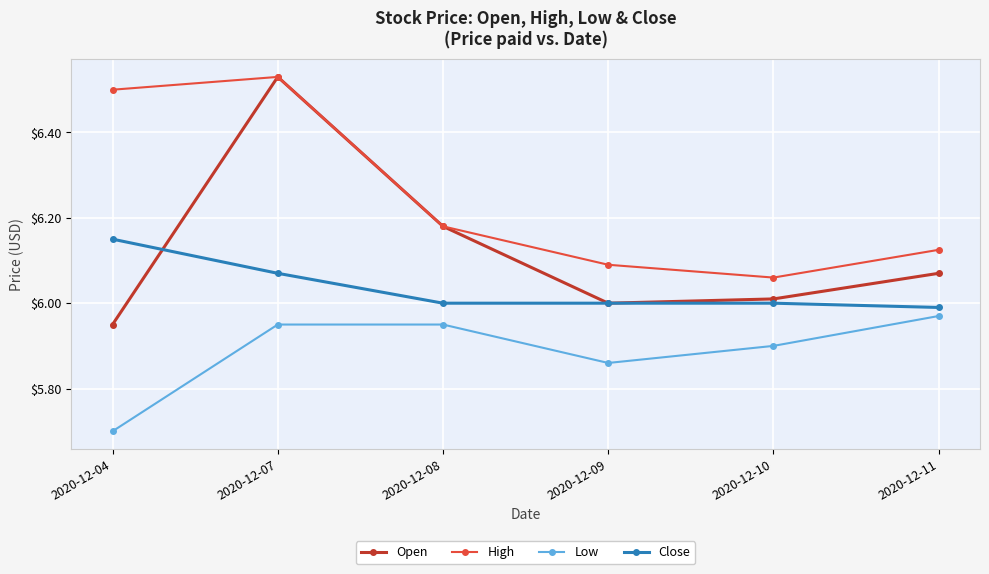

What is the sum of all Close values?

36.2